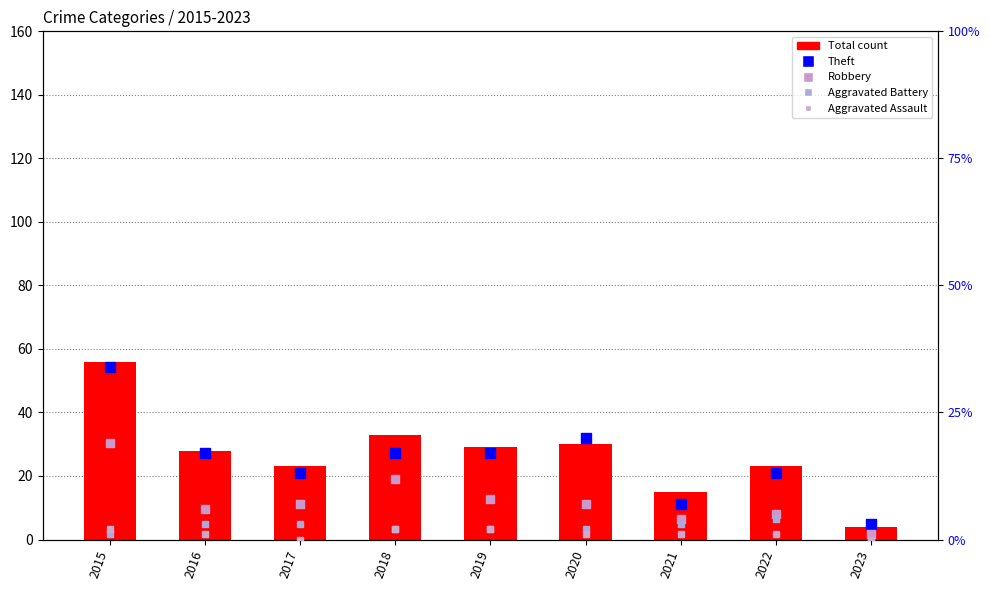

Which series has the widest spread of Y values?

Total